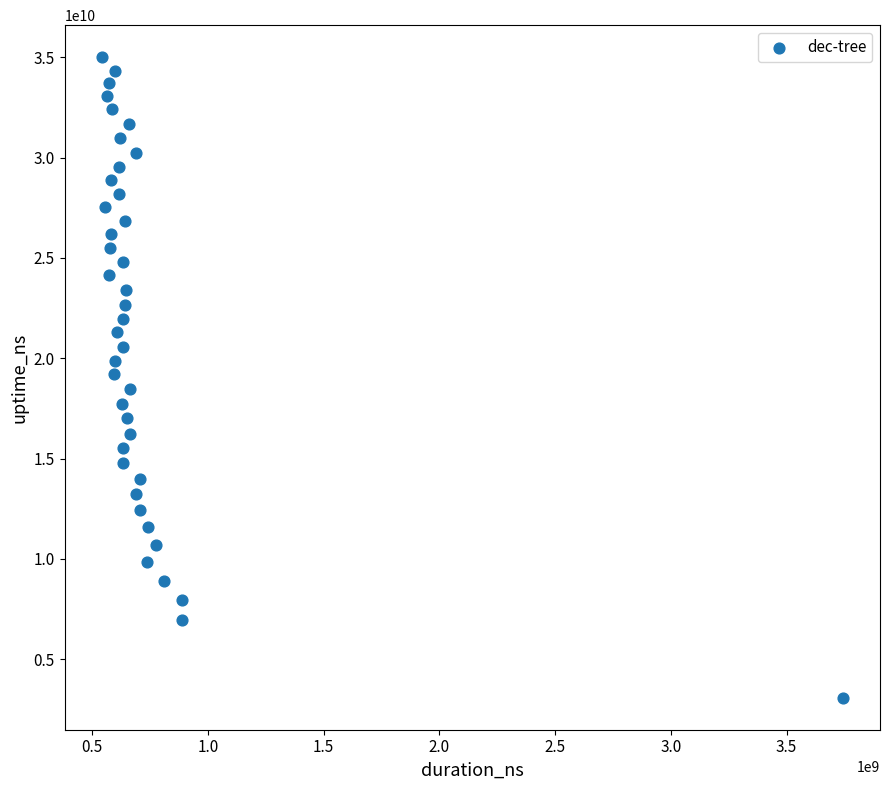

What is the range of Y values (max minus min)?

31935109664